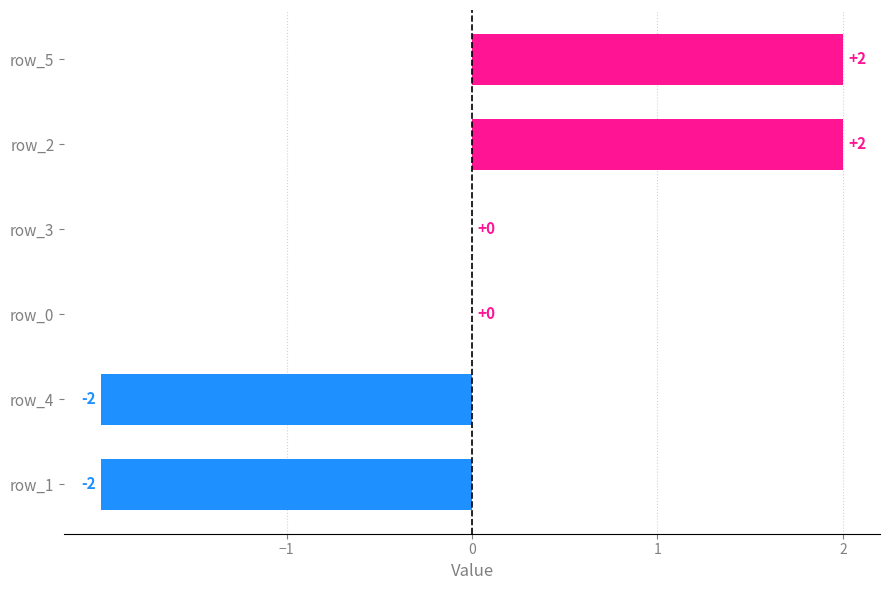

How many values are between -2 and 2?

6